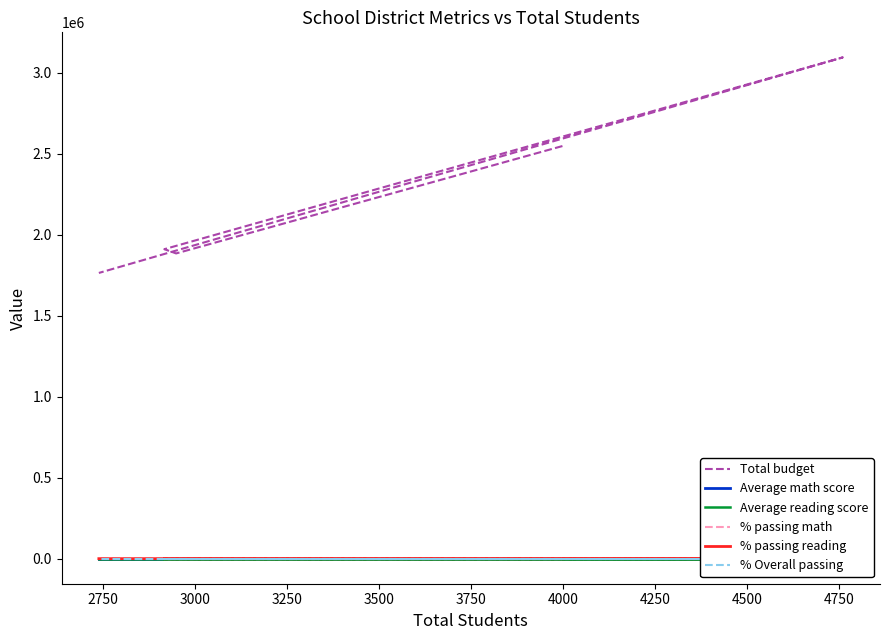

True or false: Average reading score and % passing math cross at least once.

False